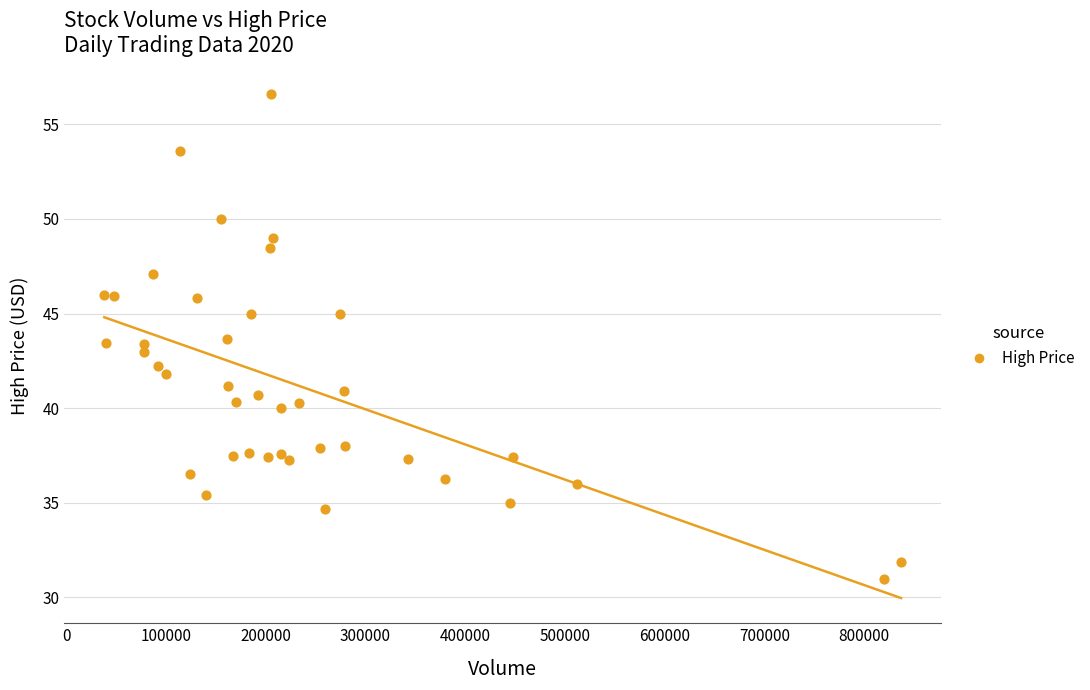

What is the range of Y values (max minus min)?

25.6